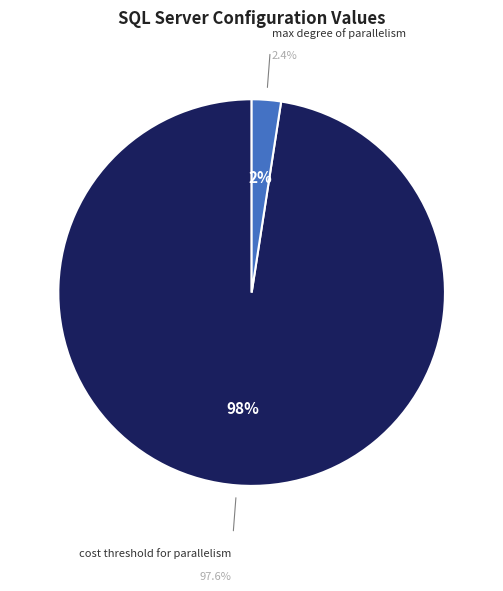

Which slice is the largest?

cost threshold for parallelism